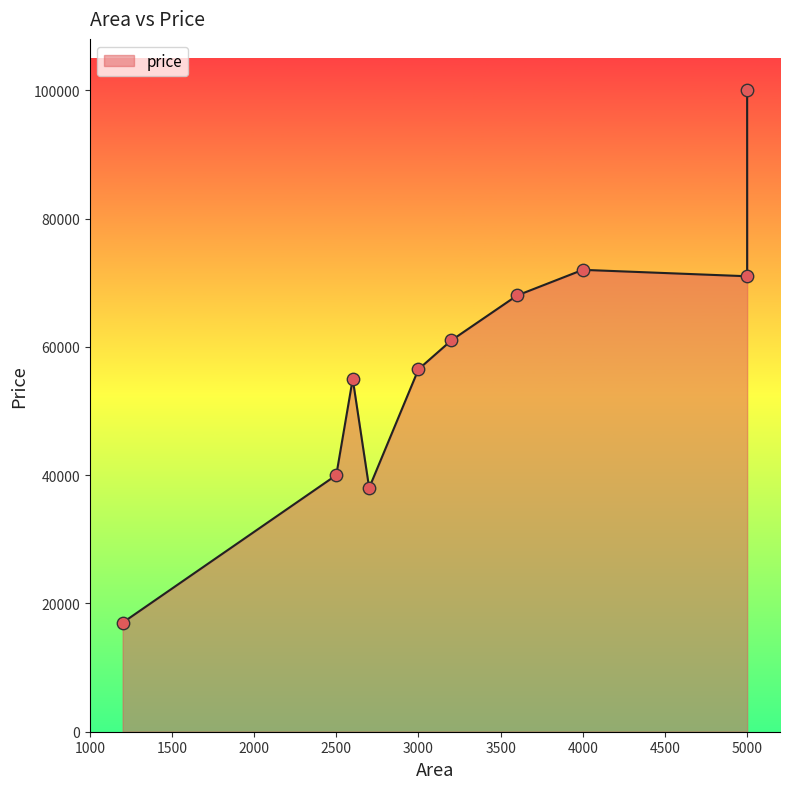

What is the change in value from 3000 to 3600?

+11500